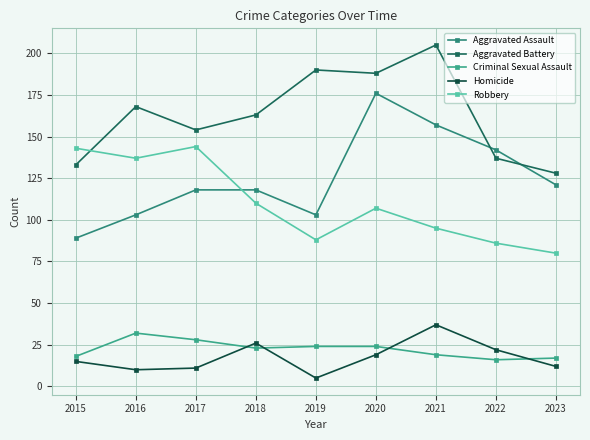

Reading left to right, what are all the values shown in this chart?

Aggravated Assault: 89	103	118	118	103	176	157	142	121
Aggravated Battery: 133	168	154	163	190	188	205	137	128
Criminal Sexual Assault: 18	32	28	23	24	24	19	16	17
Homicide: 15	10	11	26	5	19	37	22	12
Robbery: 143	137	144	110	88	107	95	86	80